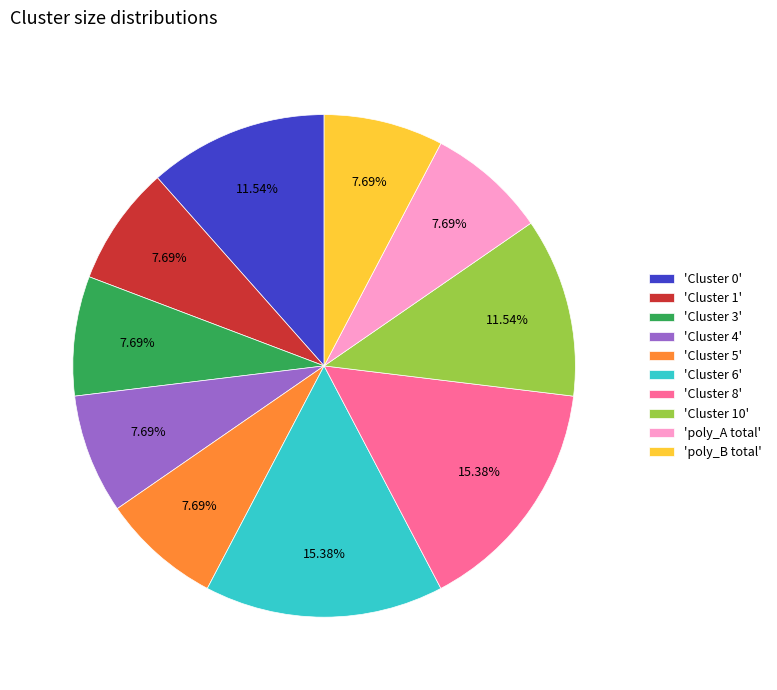

Is the sum of 'Cluster 1' and 'Cluster 5' greater than half?

No